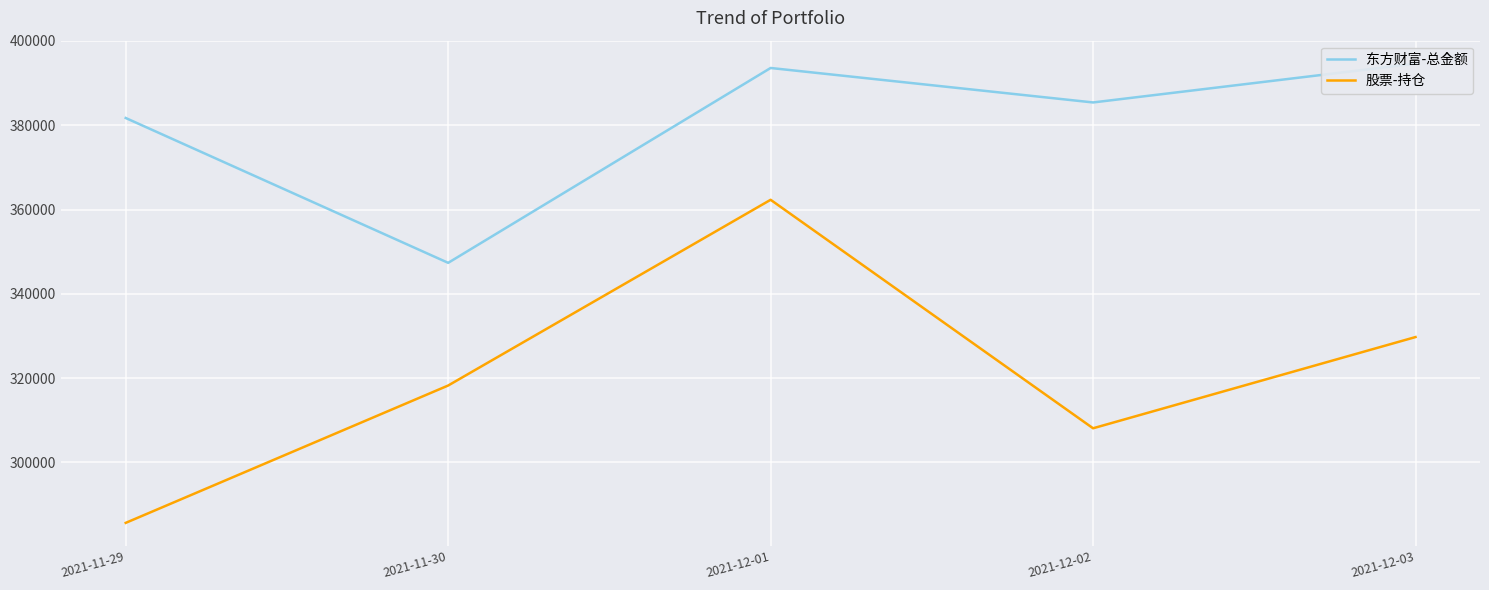

Is this an area chart (filled region under the line)?

No